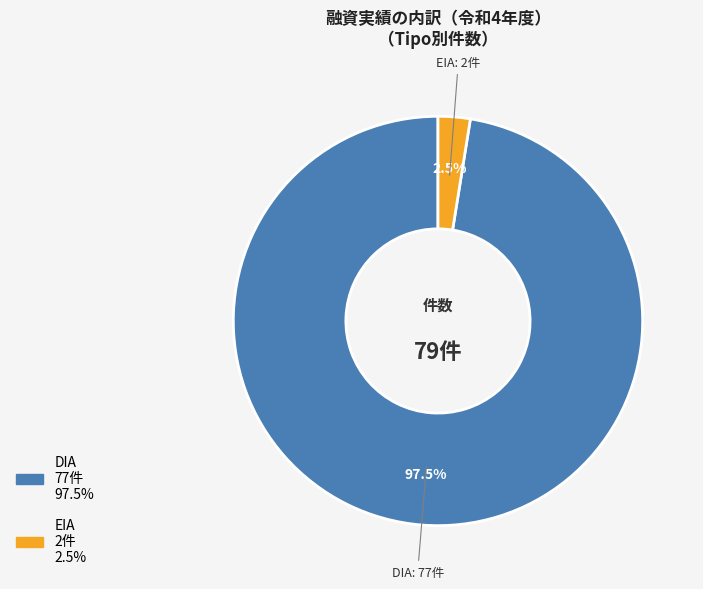

To the nearest percent, what is the difference between the DIA and EIA slice percentages?

95%